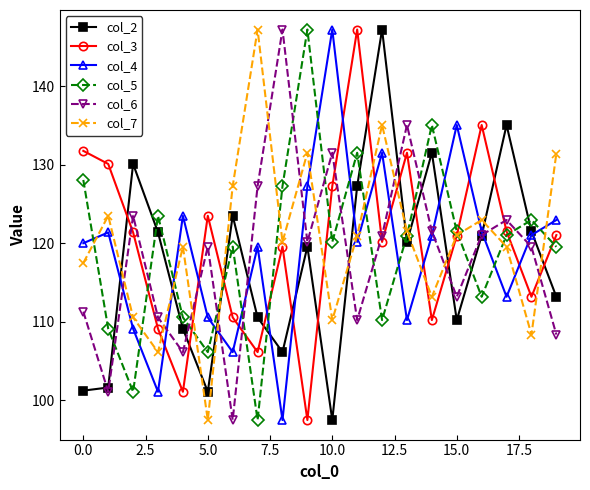

What is the value of the col_5 point at the 4th from the left?

123.5